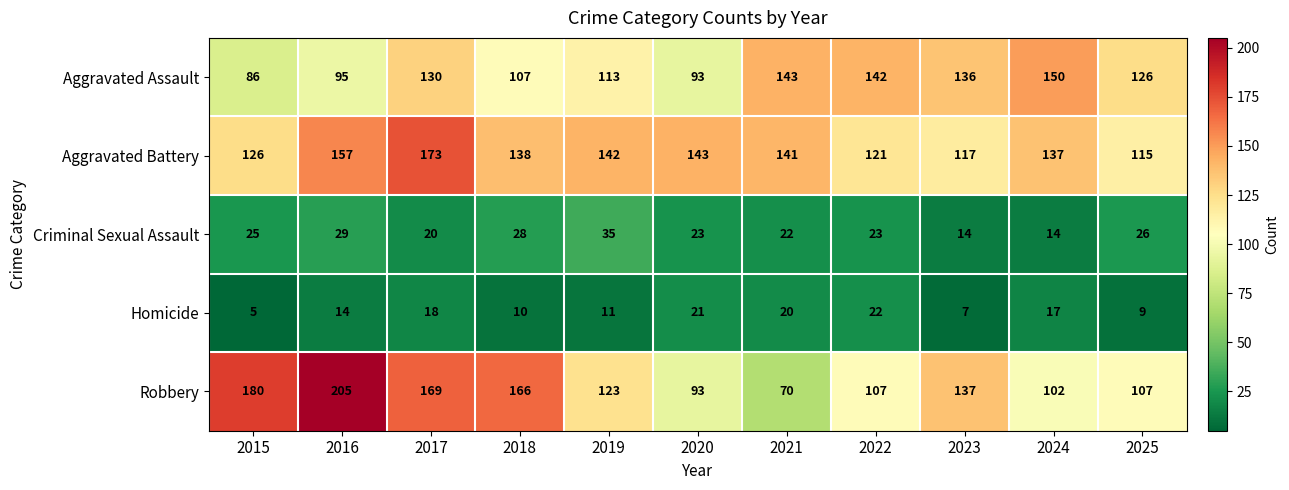

What is the total value across all series at 2022?

415